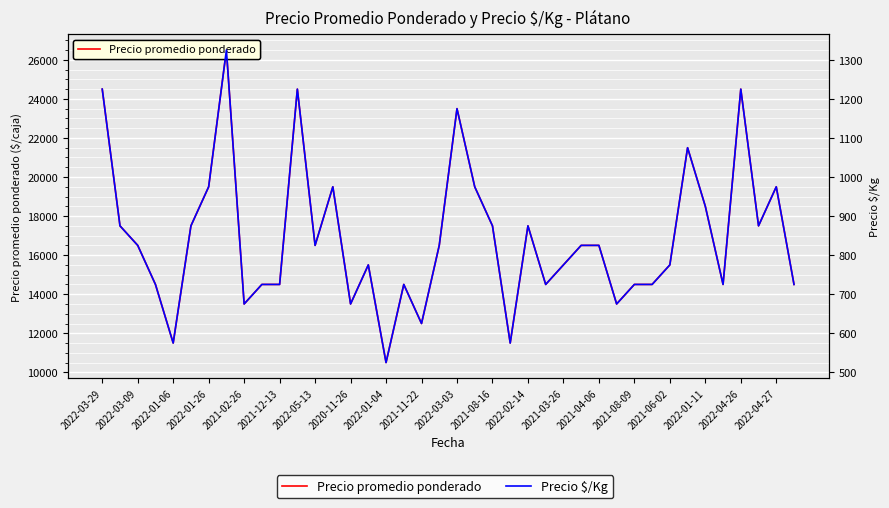

What is the highest value of the Precio $/Kg series?

1325